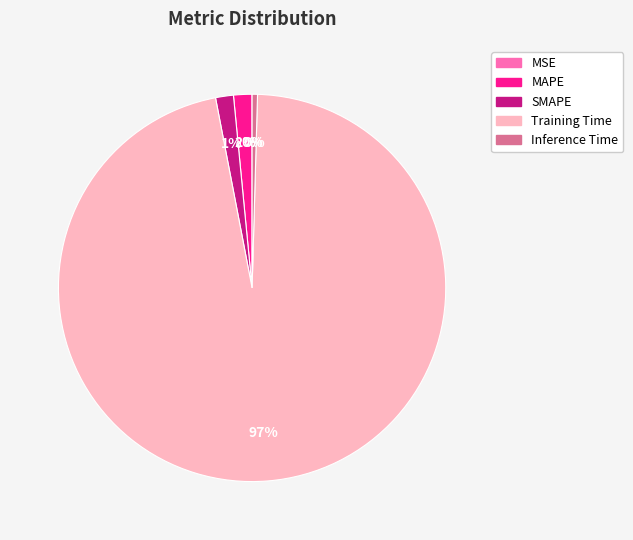

Is there a majority slice in this chart?

Yes